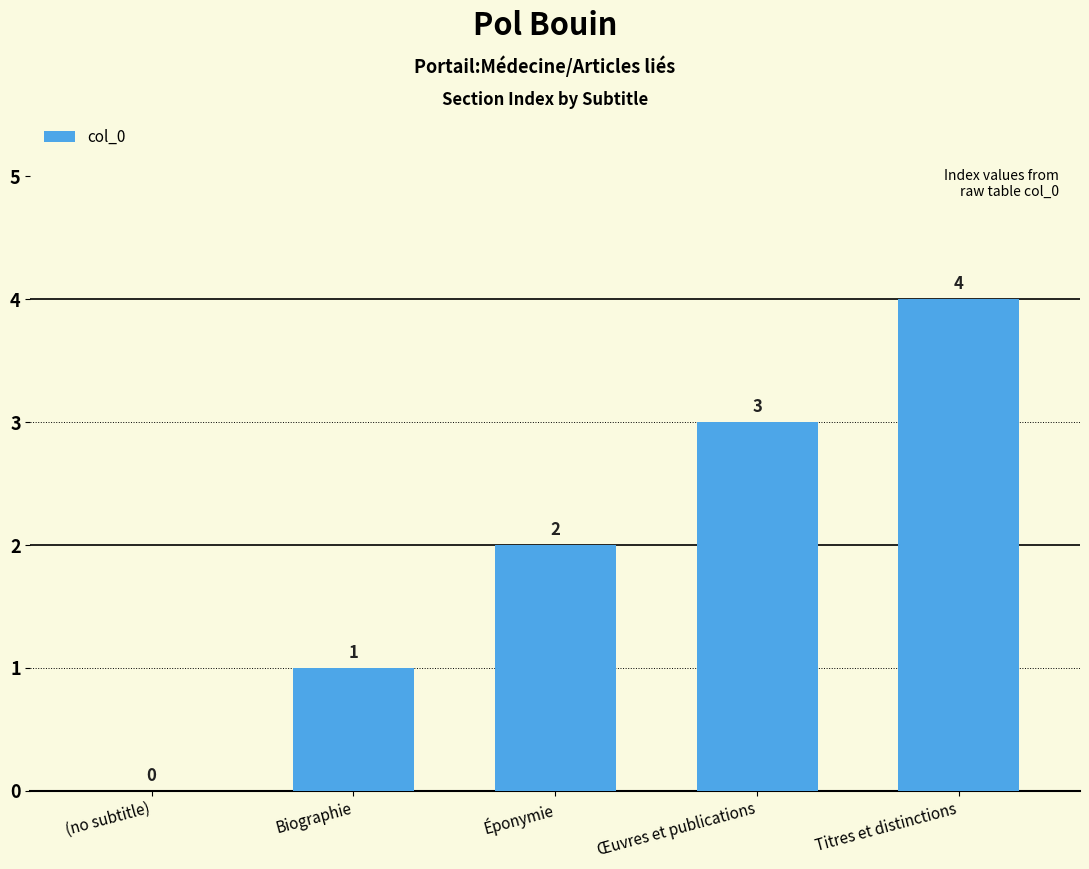

What is the sum of the values at Biographie and Titres et distinctions?

5